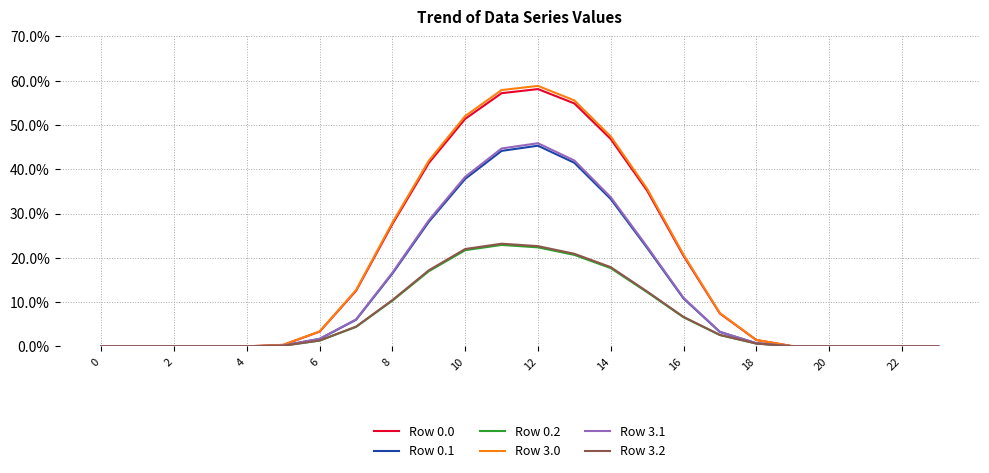

What is the highest value of the Row 0.1 series?

45.3